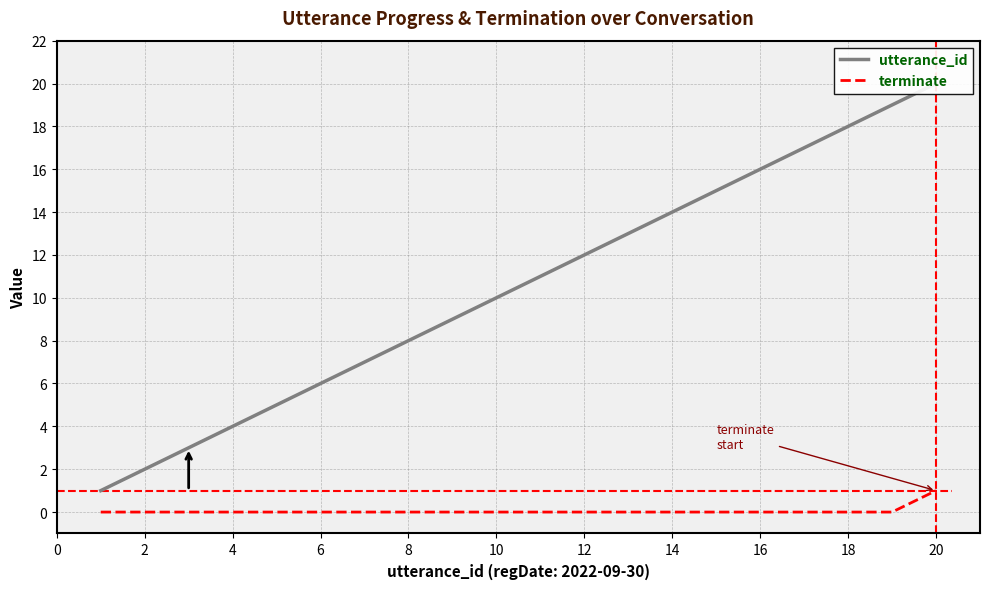

Which category has the highest value in the terminate series?

20